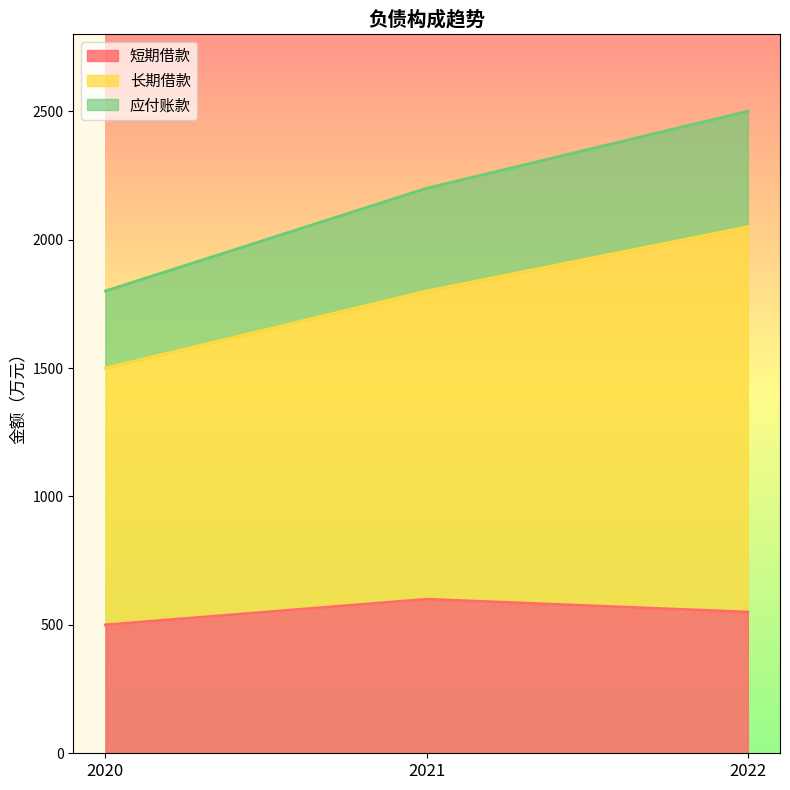

How many lines are shown in the chart?

3